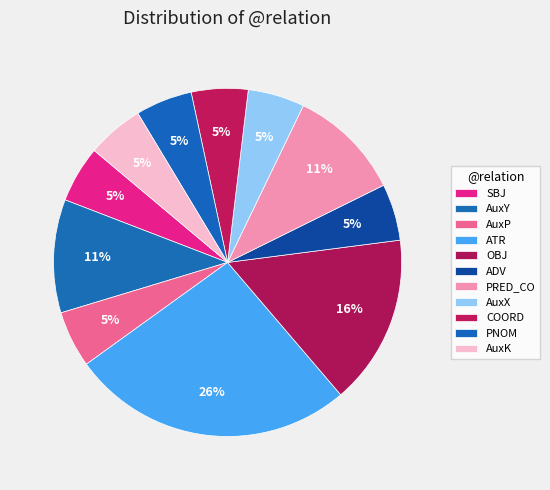

Count the number of slices in the pie.

11